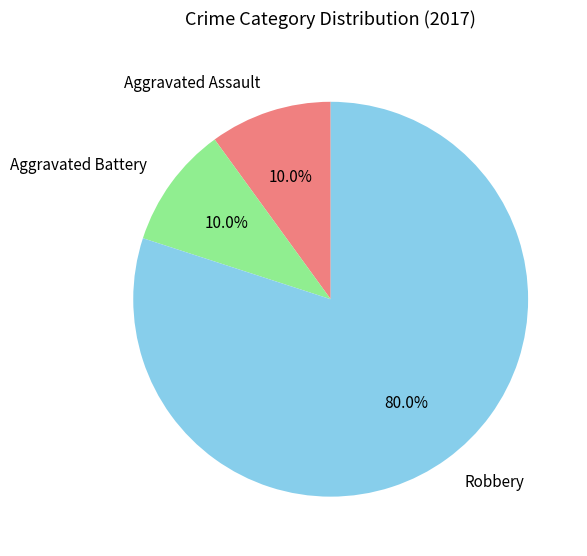

Is the sum of Robbery and Aggravated Assault greater than half?

Yes